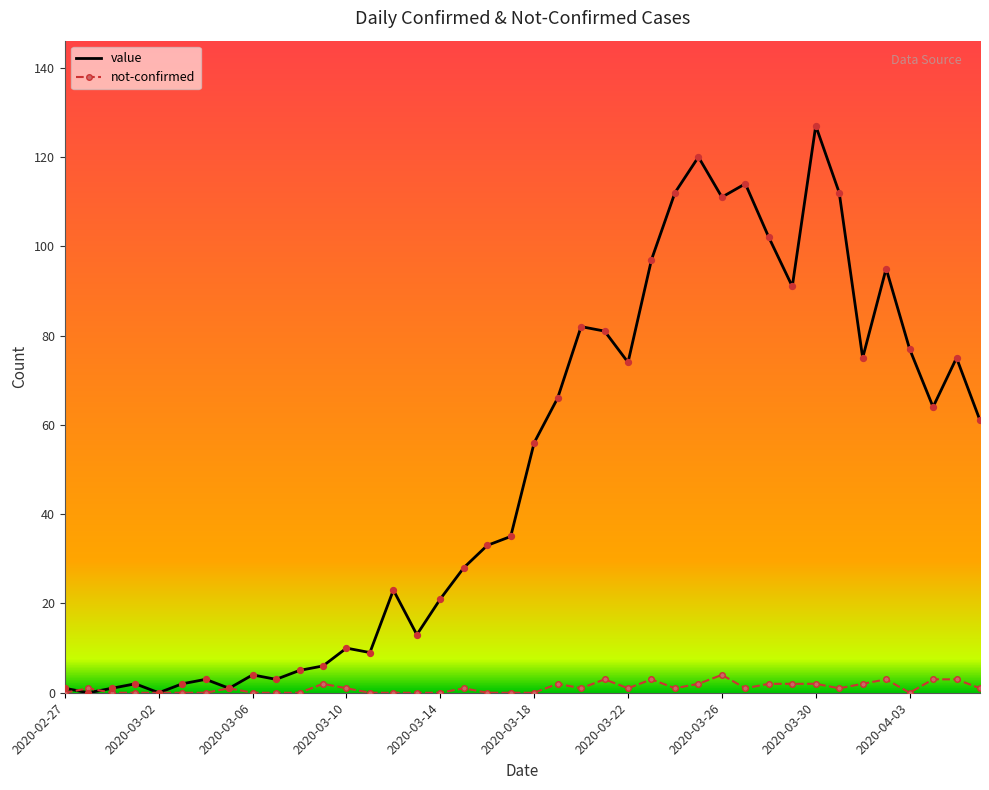

Which series has the largest total across all categories?

value